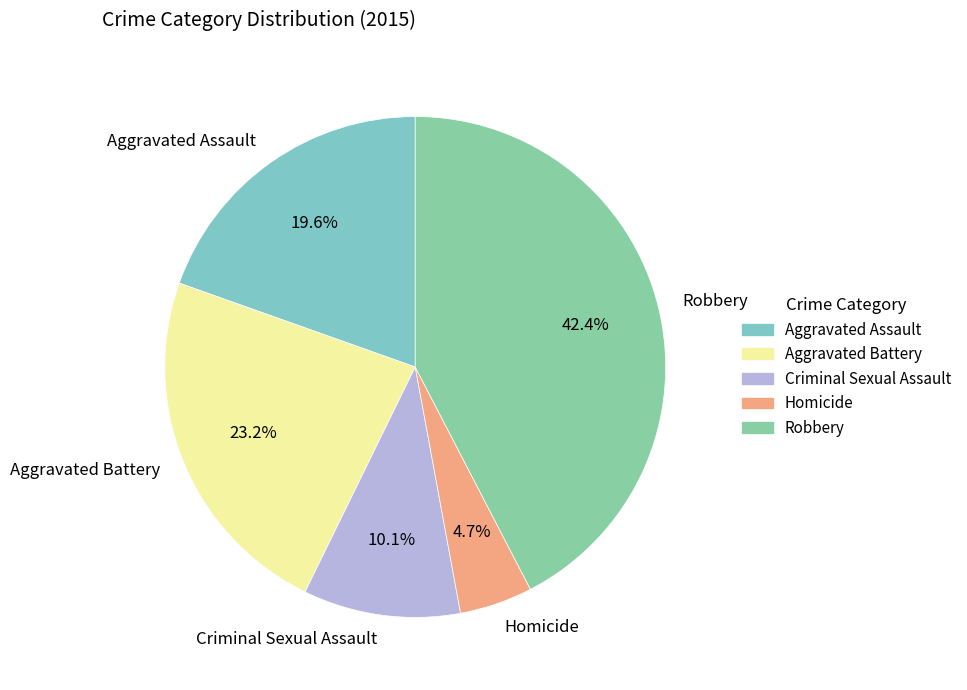

What is the largest slice in the pie chart?

Robbery